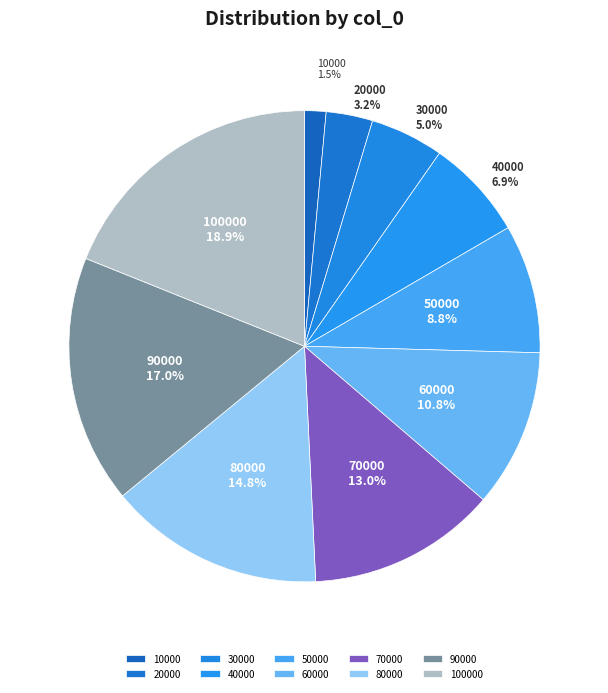

To the nearest percent, what is the average slice percentage?

10%